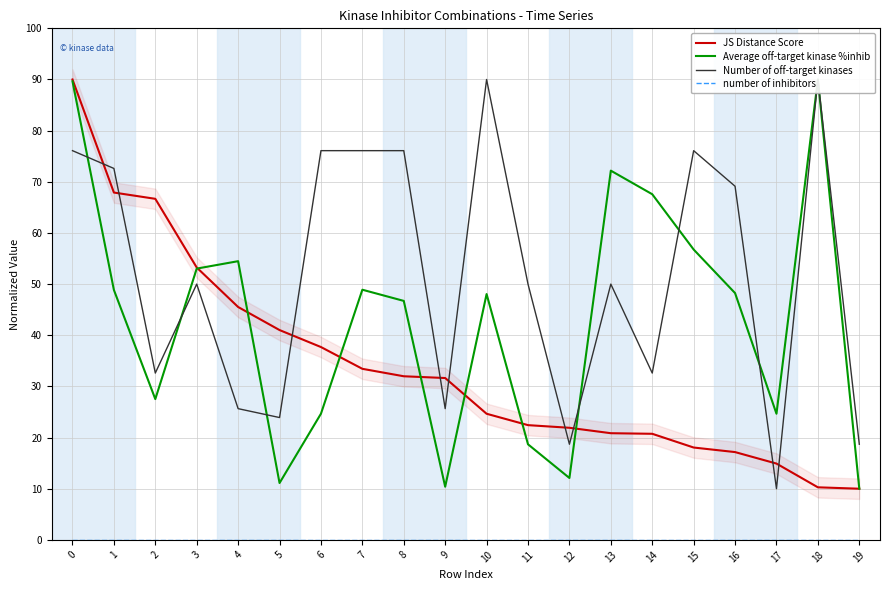

What is the sum of all Average off-target kinase %inhib values?

863.6